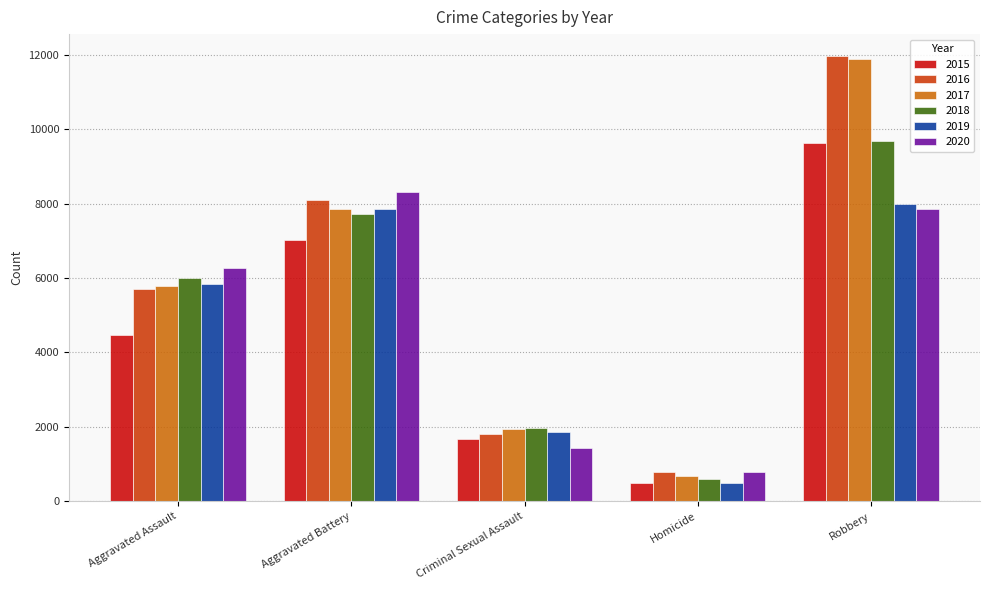

Rank the categories by 2020 value from lowest to highest.

Homicide, Criminal Sexual Assault, Aggravated Assault, Robbery, Aggravated Battery